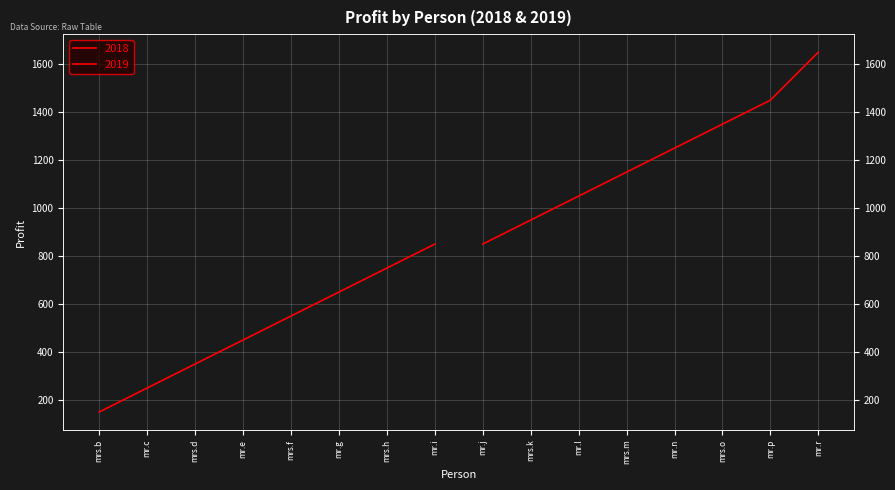

Which category has the highest value in the 2019 series?

mr.r